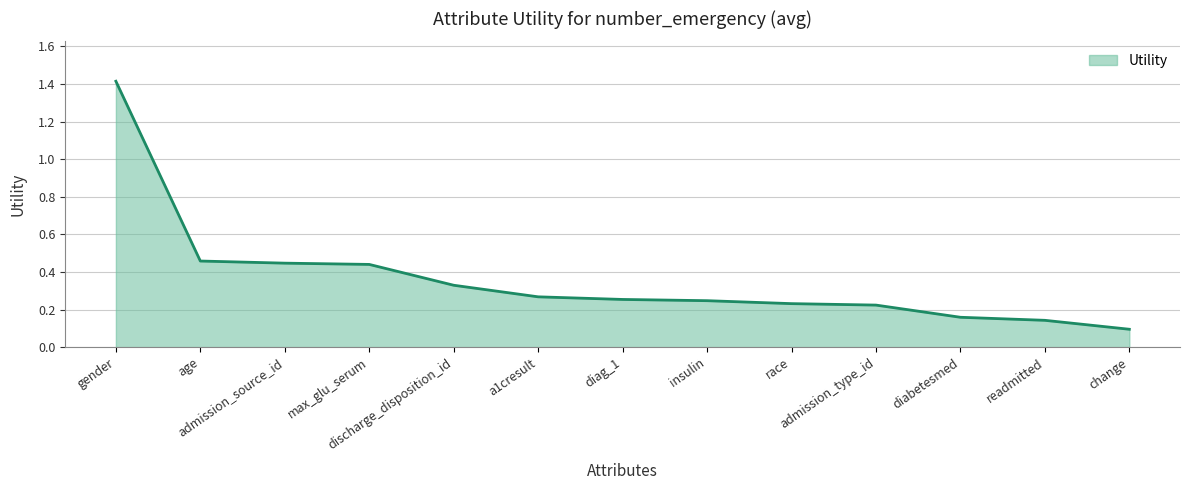

What position from the left is gender?

1